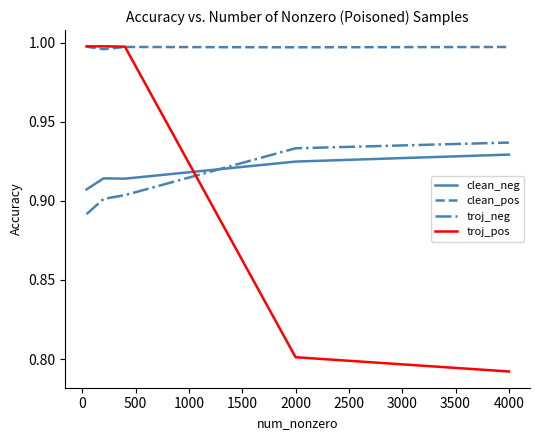

Which series has the largest range (max minus min)?

troj_pos